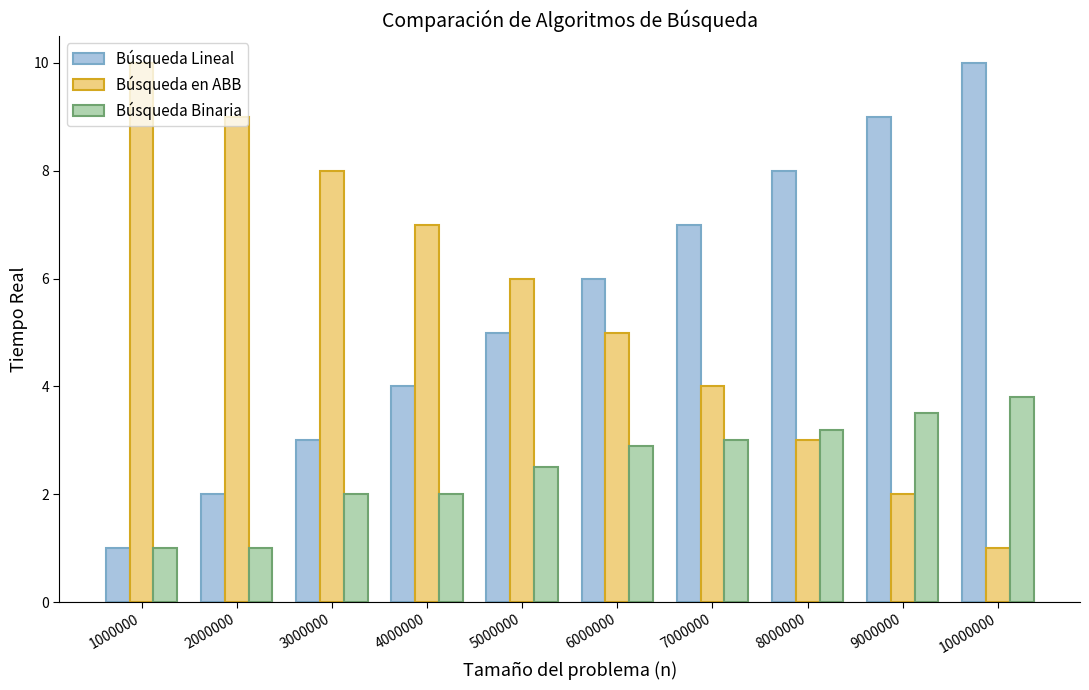

At how many categories does at least one series exceed 3?

10